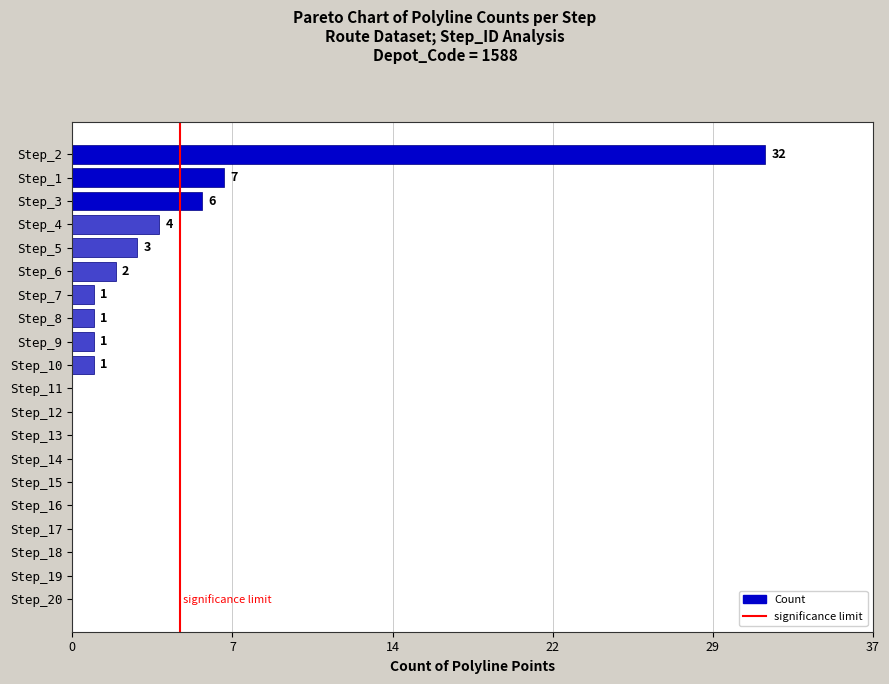

Are the bars horizontal?

Yes